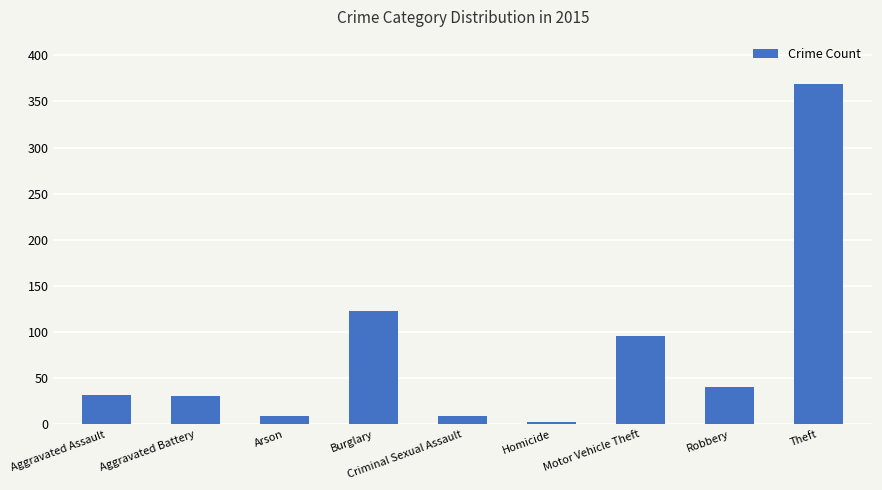

At which label is the value closest to 186?

Burglary